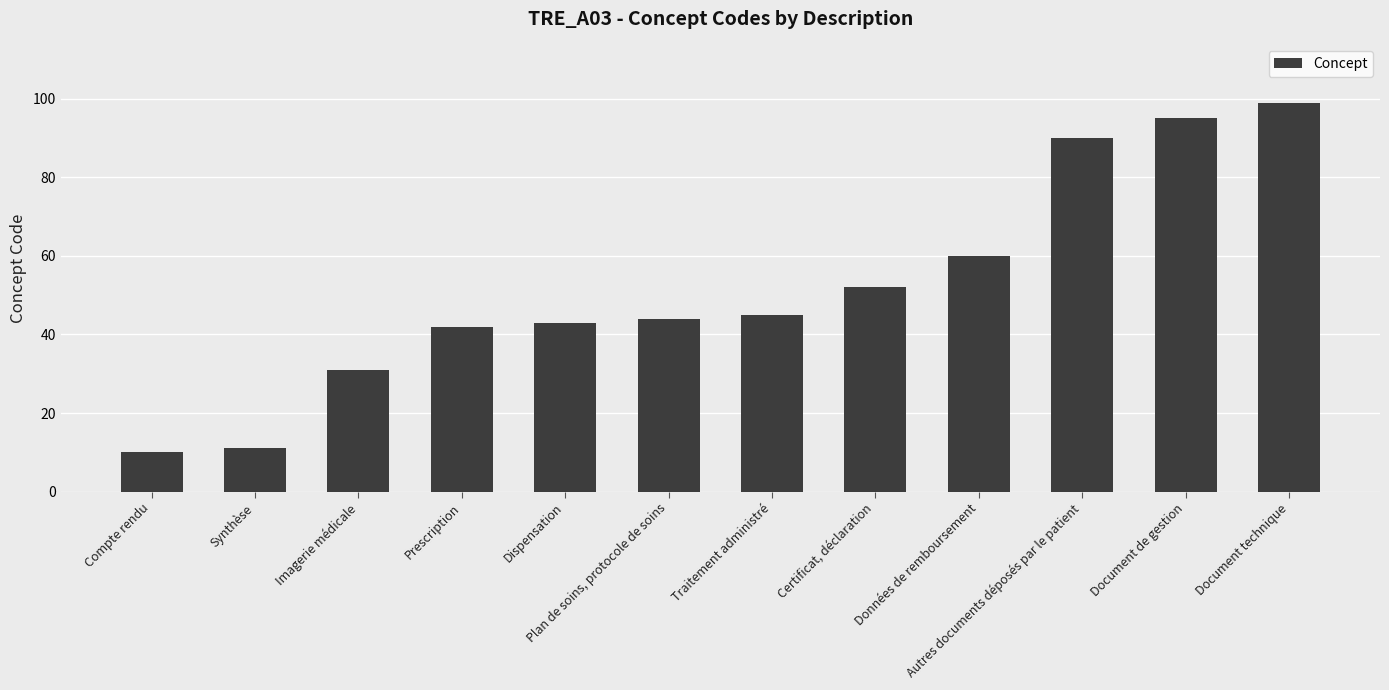

What is the change in value from Traitement administré to Document technique?

+54